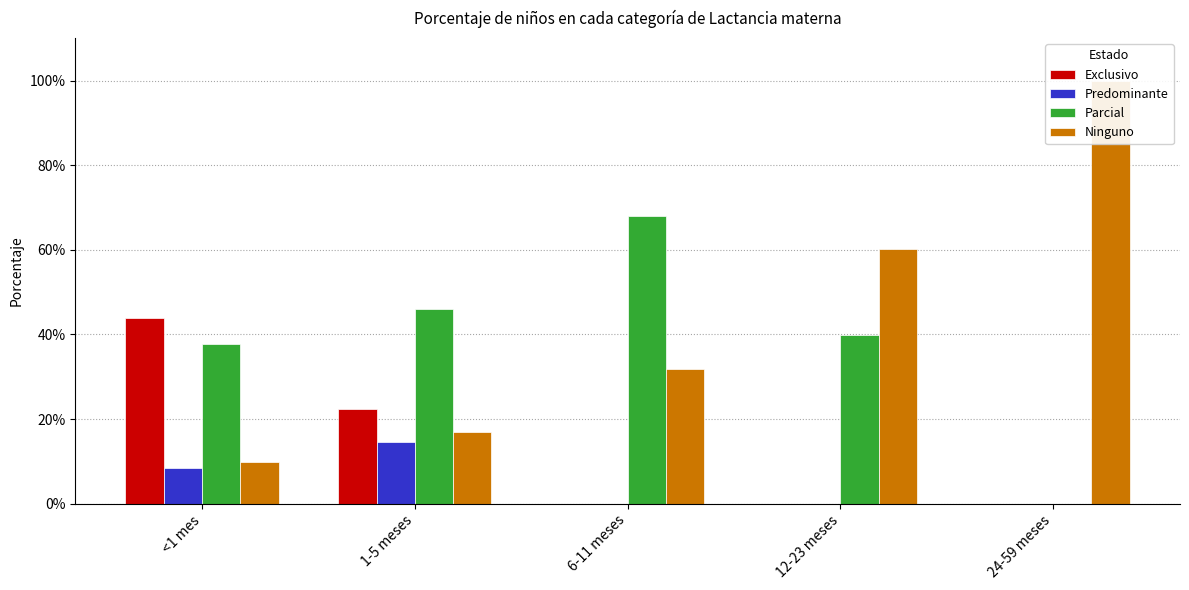

Between 1-5 meses and 12-23 meses, which is larger?

1-5 meses